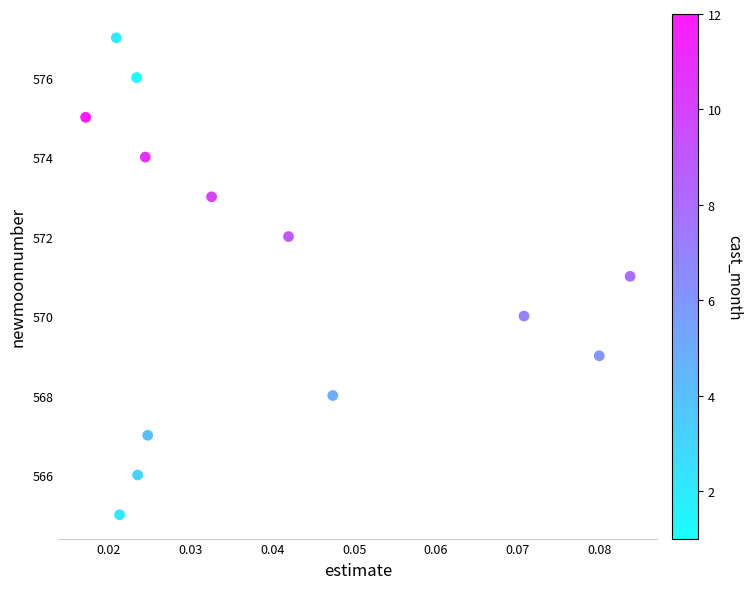

What is the range of Y values (max minus min)?

12